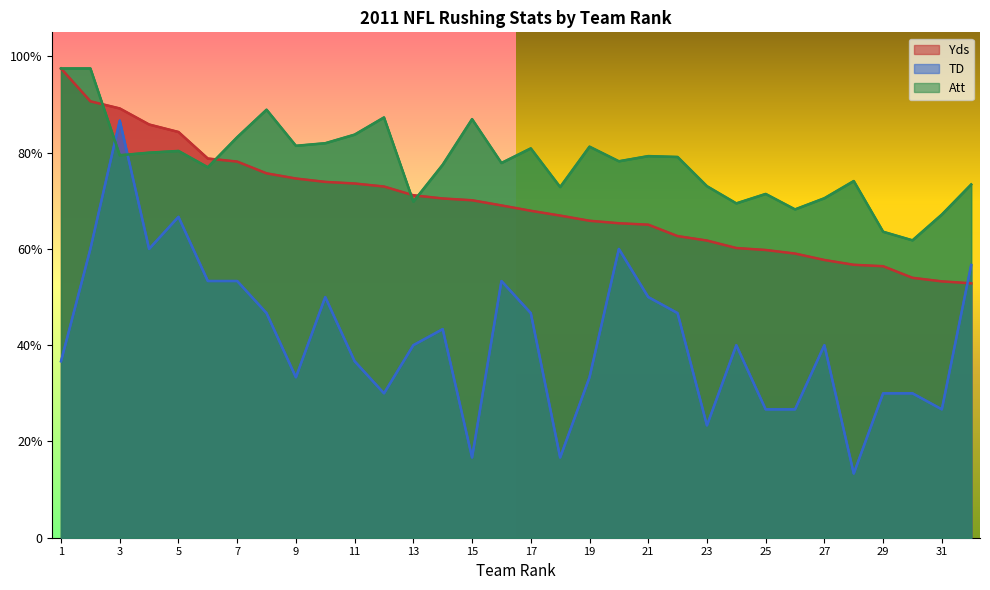

True or false: Yds has more than 2 interior local peaks.

False